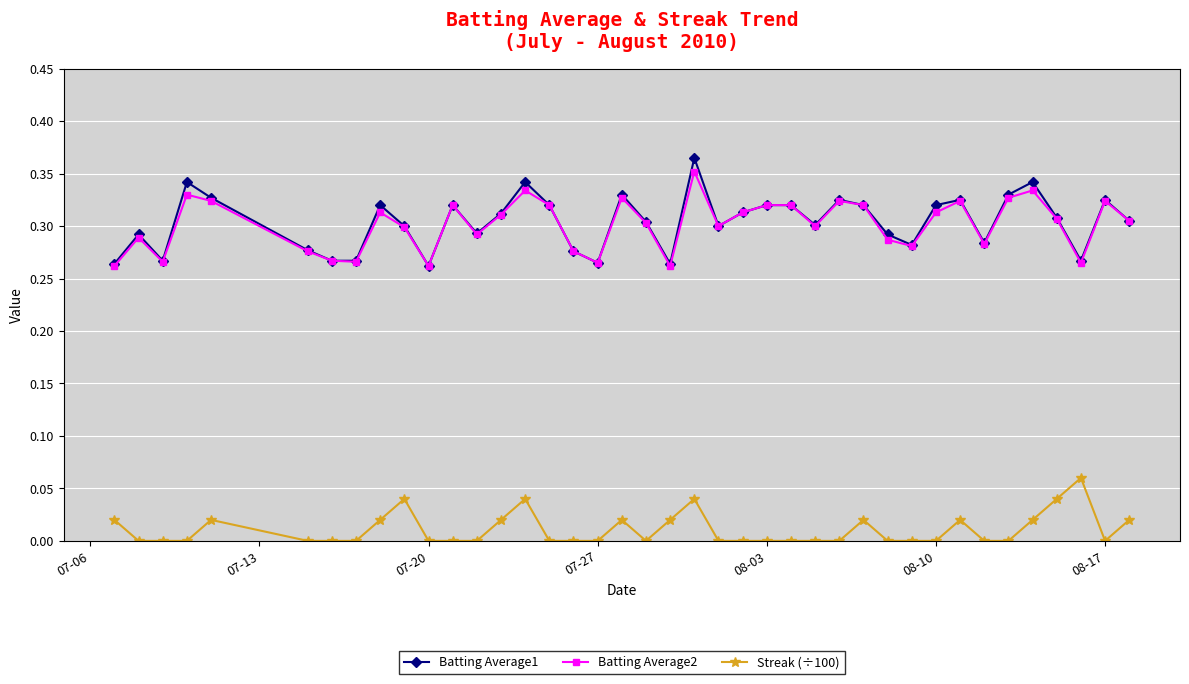

How many lines are shown in the chart?

3